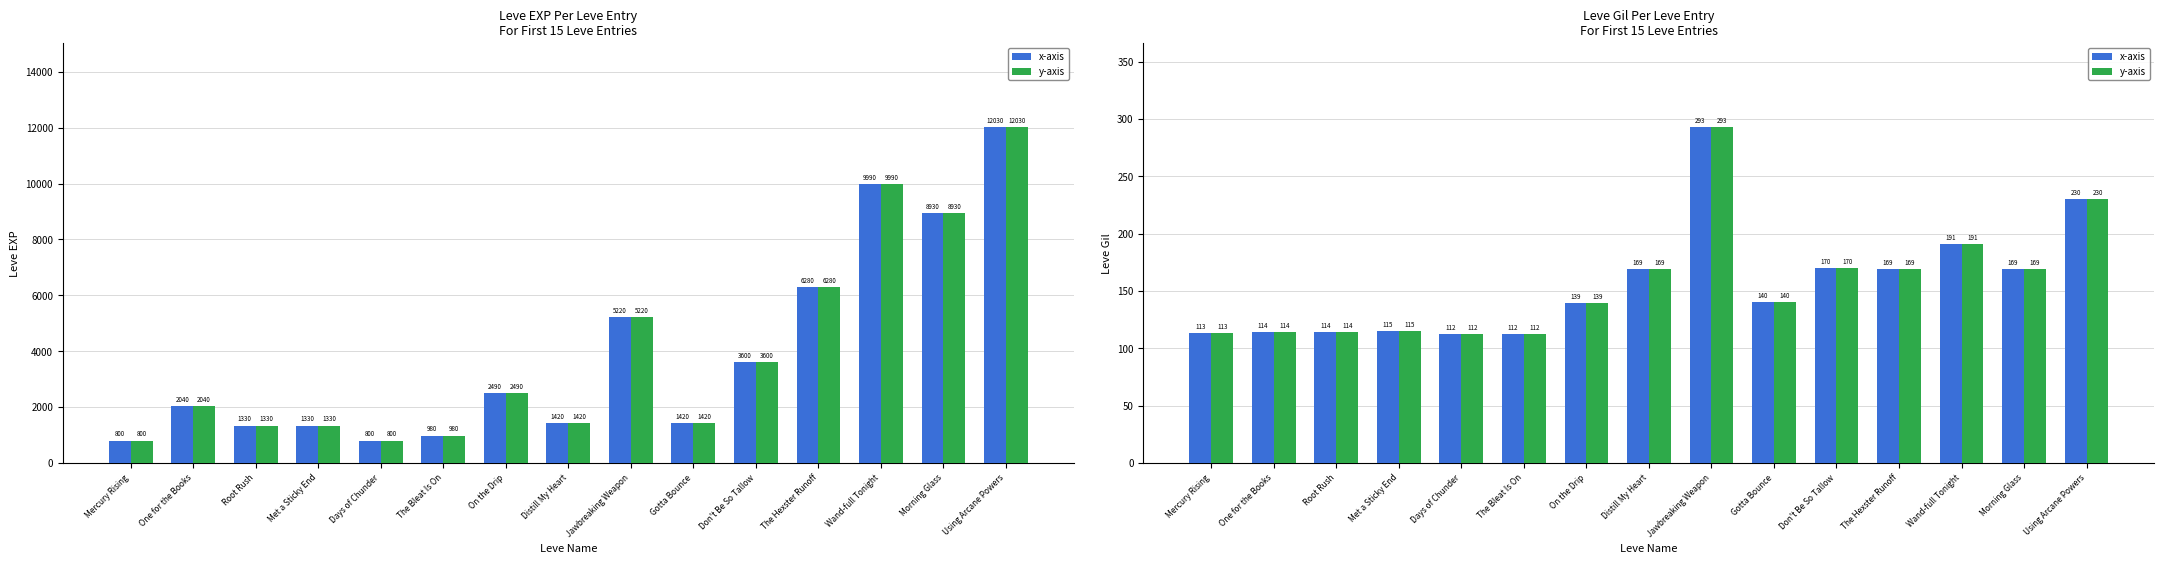

Rank the categories by y-axis value from highest to lowest.

Jawbreaking Weapon, Using Arcane Powers, Wand-full Tonight, Don't Be So Tallow, Distill My Heart, The Hexster Runoff, Morning Glass, Gotta Bounce, On the Drip, Met a Sticky End, One for the Books, Root Rush, Mercury Rising, Days of Chunder, The Bleat Is On